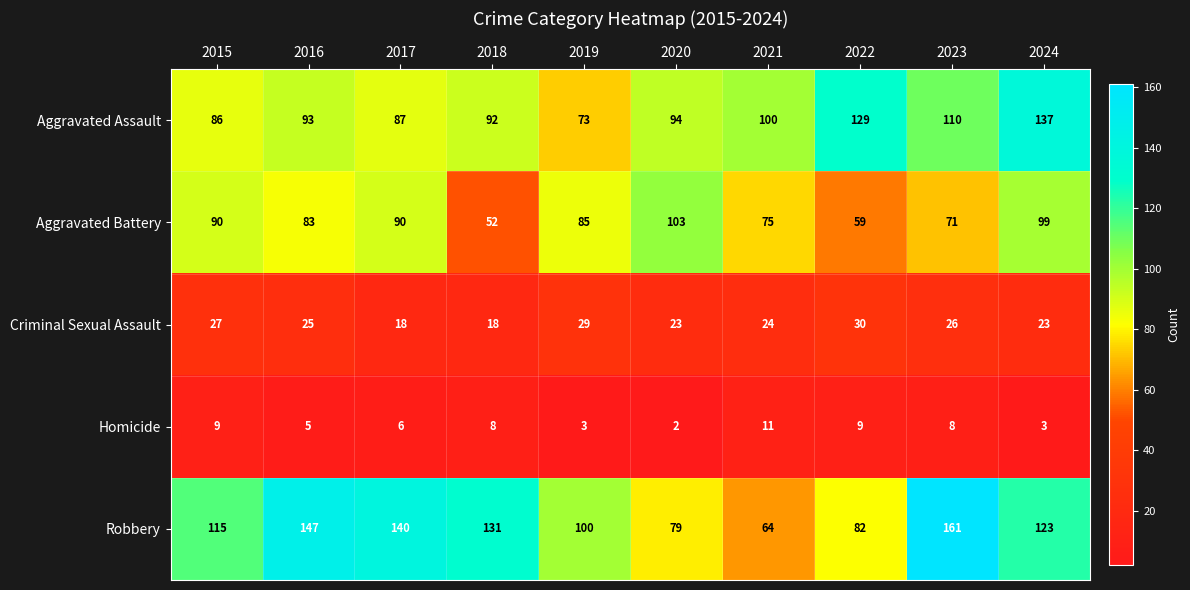

Which series has the largest total across all categories?

Robbery